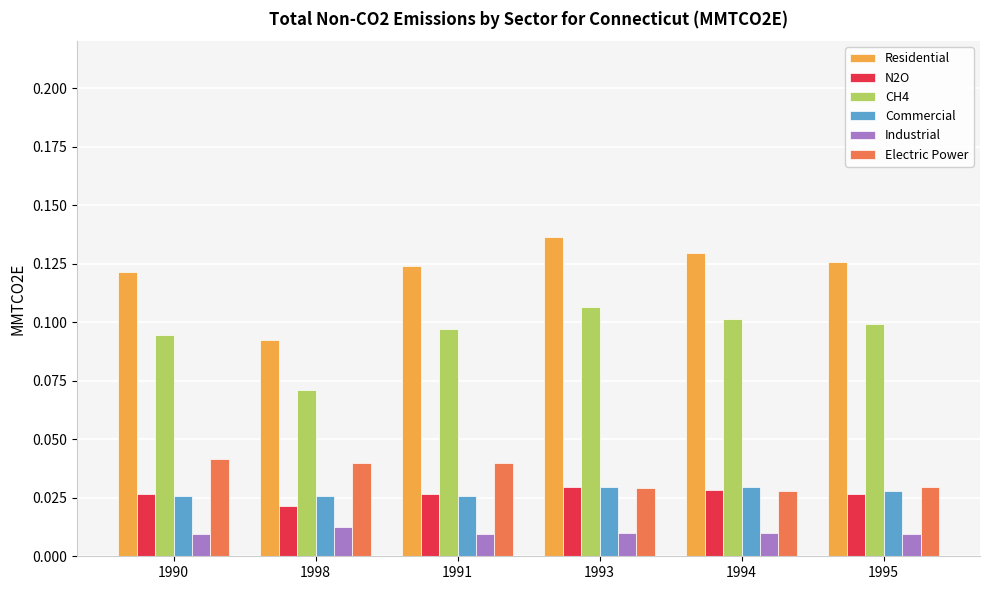

Which label corresponds to the largest value in the chart?

1993